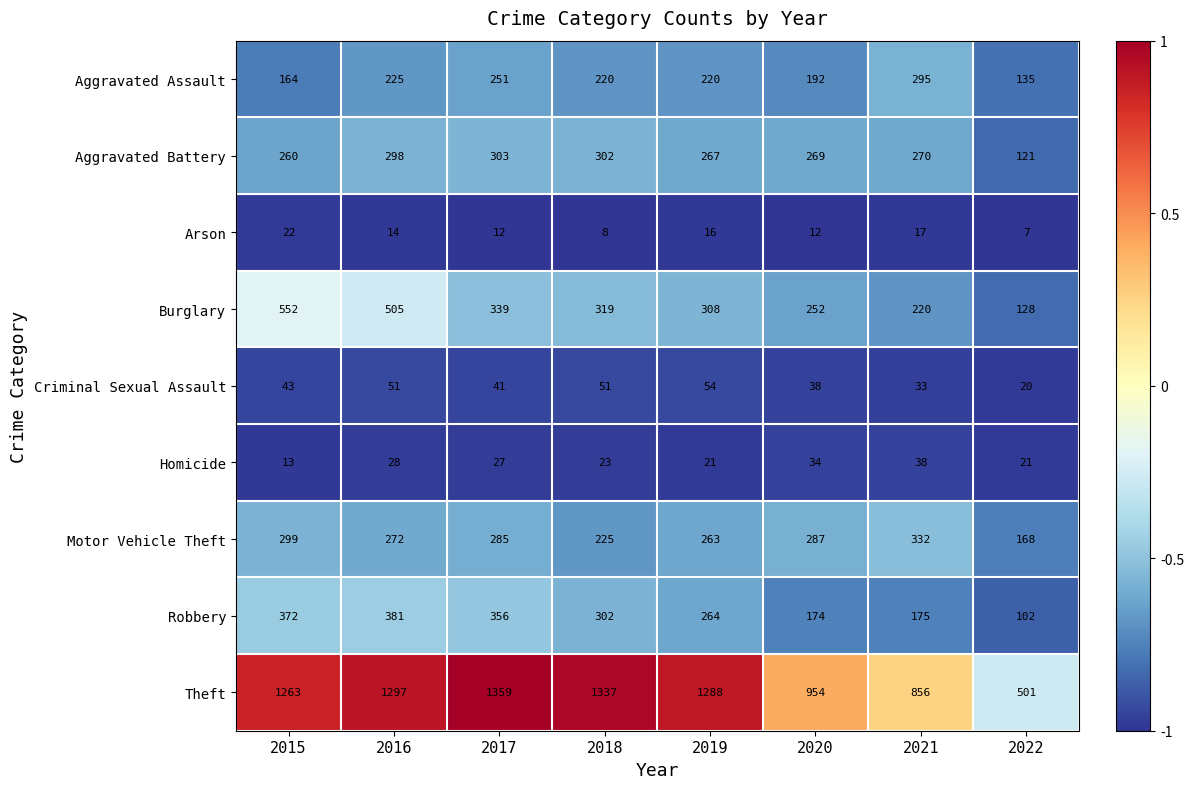

List the series in order of their peak value, lowest first.

Arson, Homicide, Criminal Sexual Assault, Aggravated Assault, Aggravated Battery, Motor Vehicle Theft, Robbery, Burglary, Theft